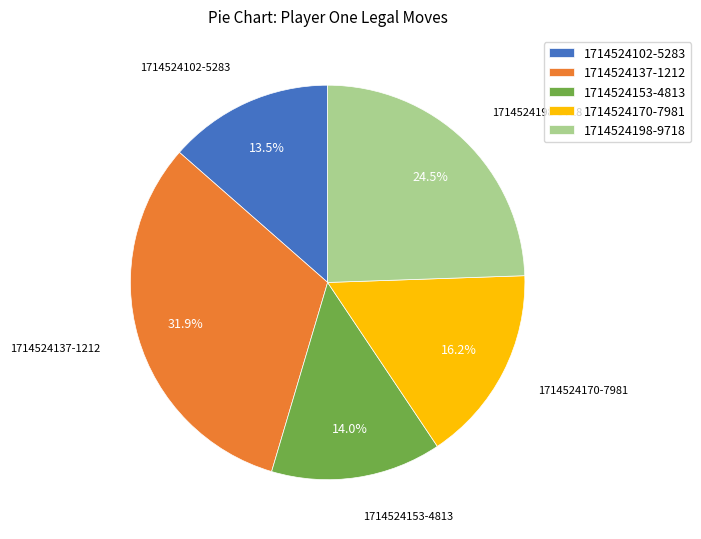

Between 1714524170-7981 and 1714524198-9718, which is larger?

1714524198-9718